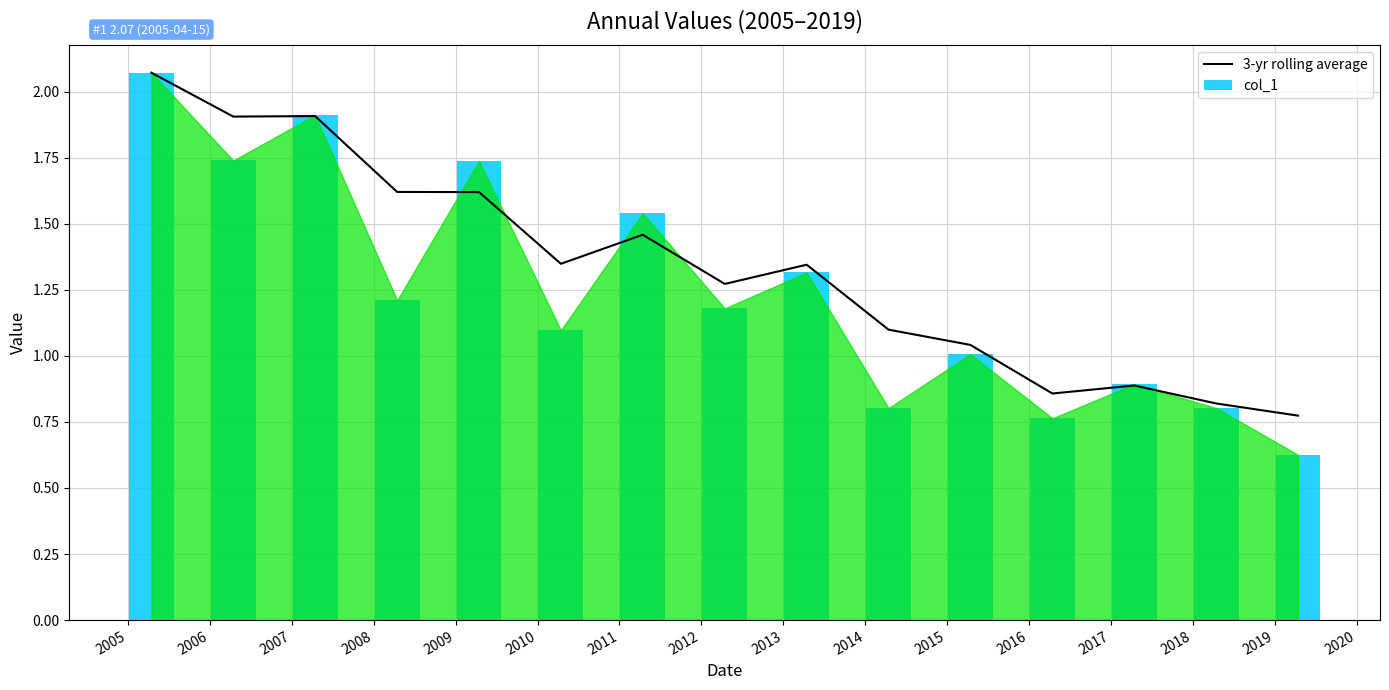

The value of col_1 at 2013 is 2.3. True or false?

False